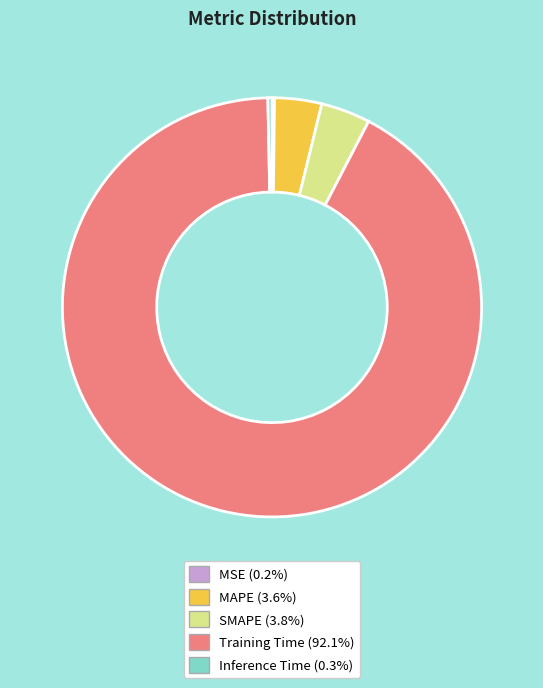

What is the largest slice in the pie chart?

Training Time